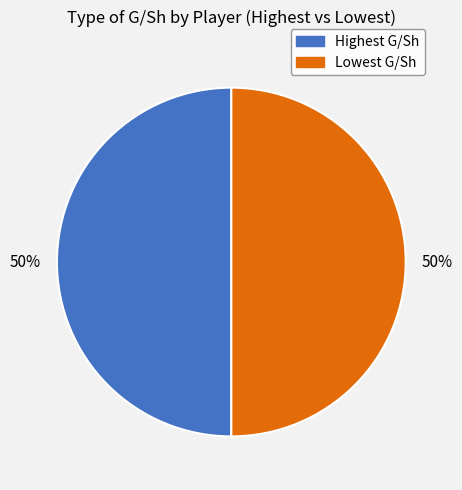

To the nearest percent, what is the average slice percentage?

50%